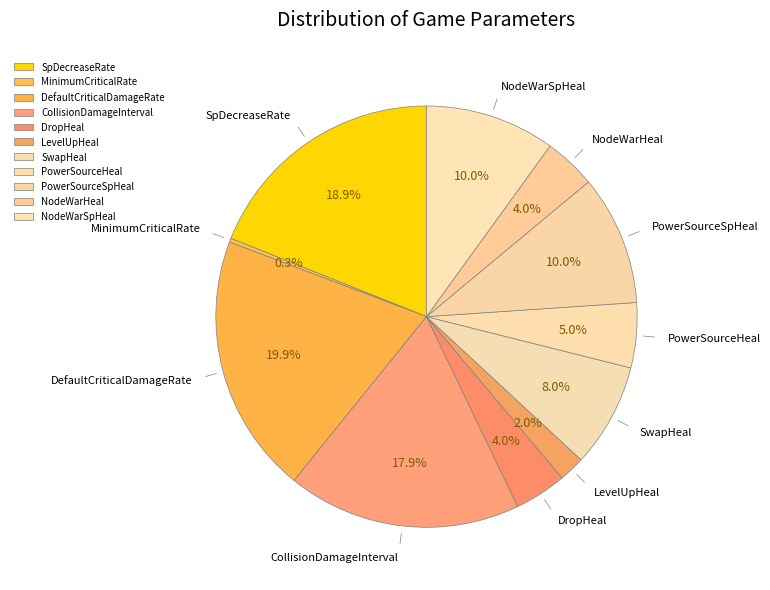

To the nearest percent, what is the difference between the DefaultCriticalDamageRate and SwapHeal slice percentages?

12%